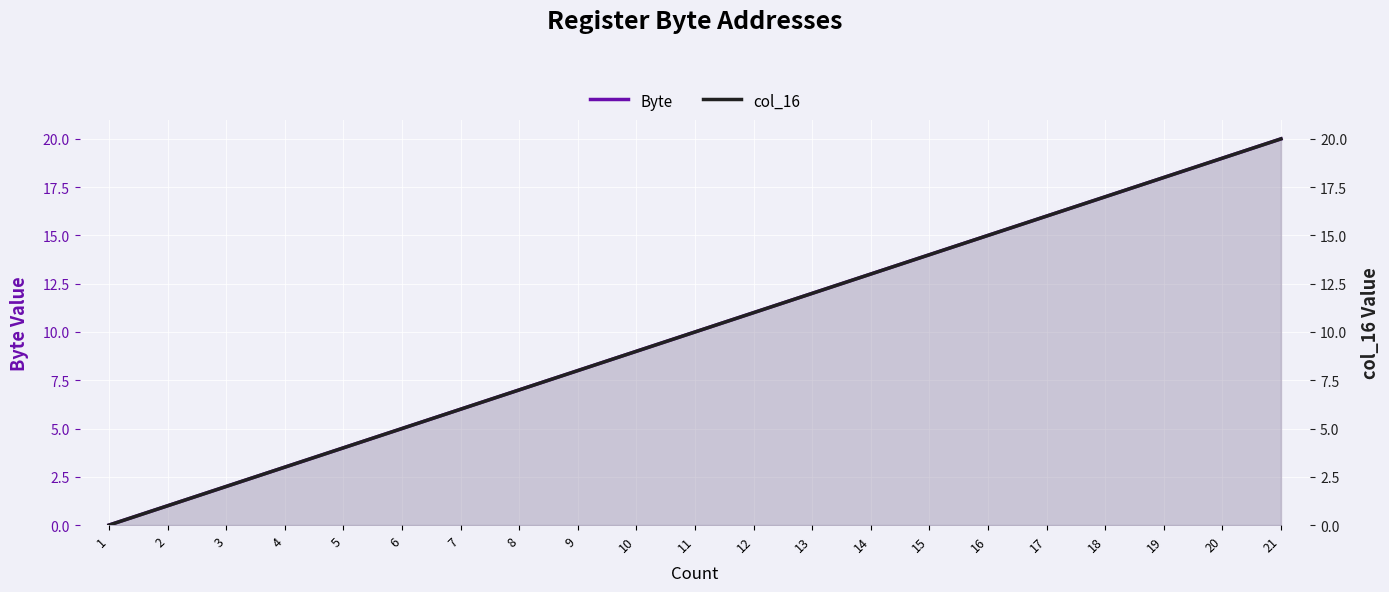

What is the maximum value for Byte?

20